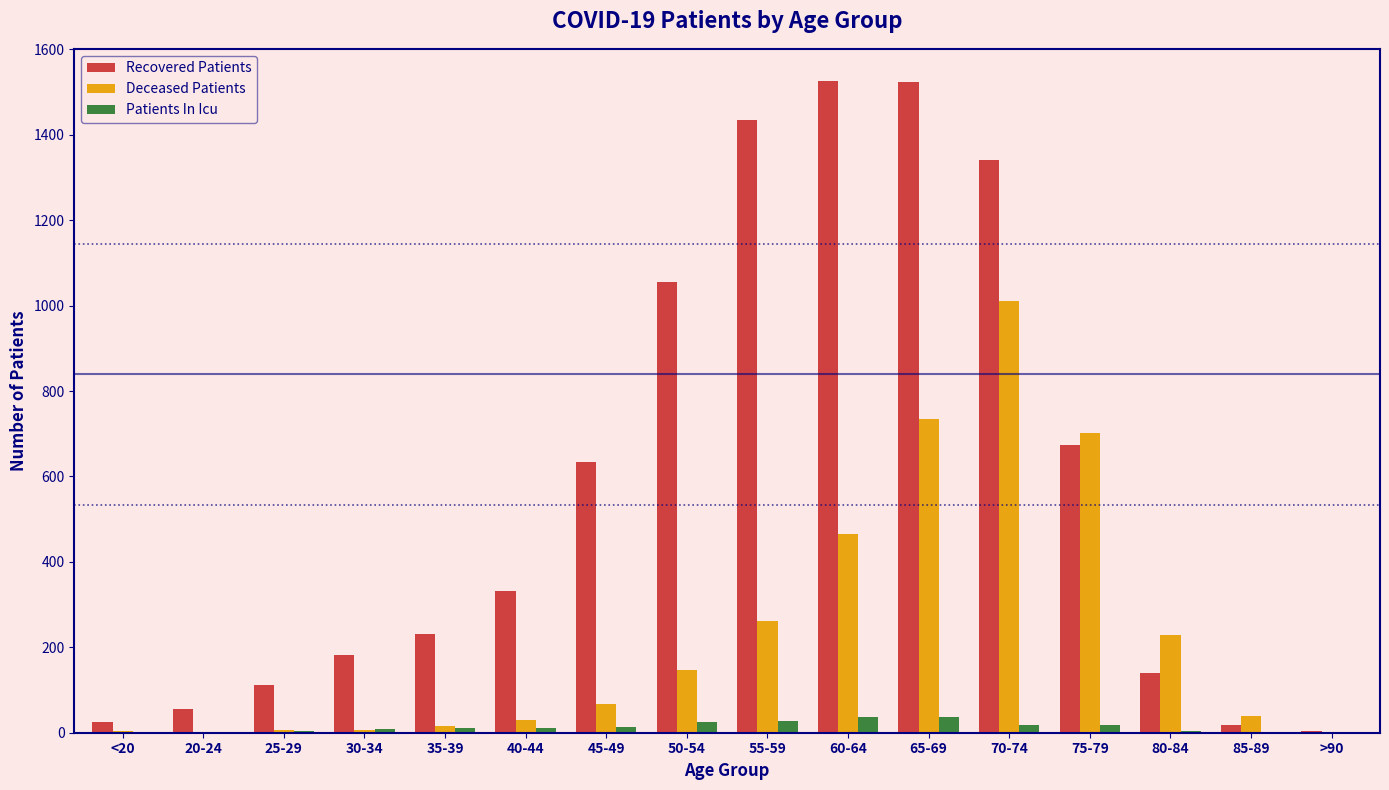

Which series changed the most between 80-84 and >90?

Deceased Patients